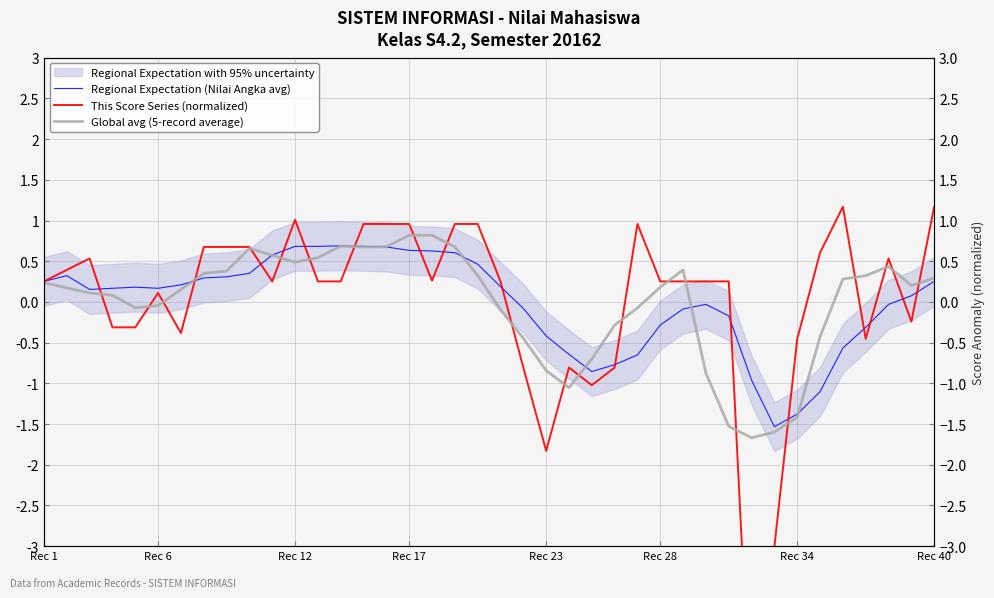

Which has a higher value, 24 or 13?

13